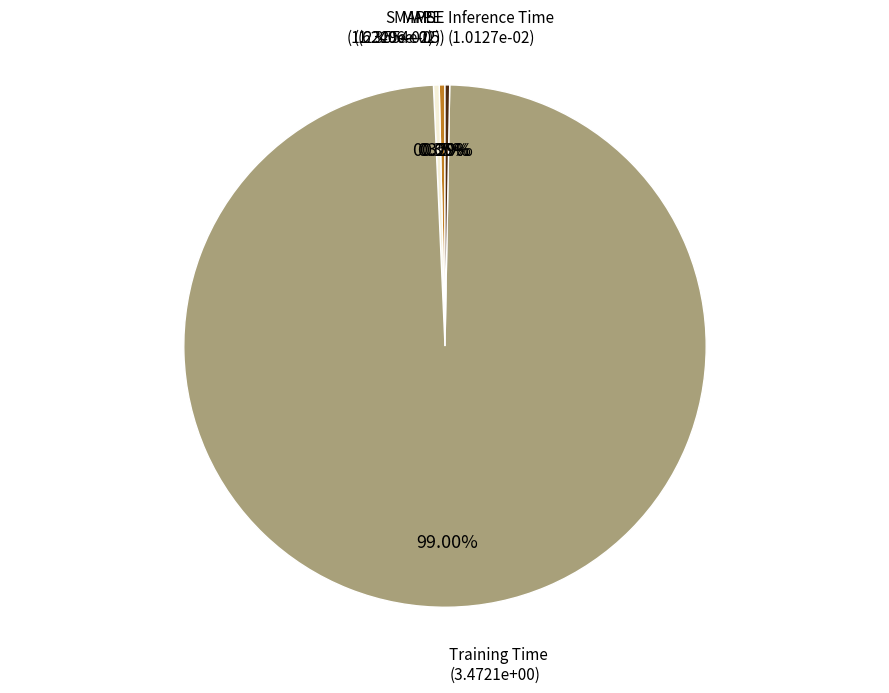

Is there any slice that represents more than half of the pie?

Yes